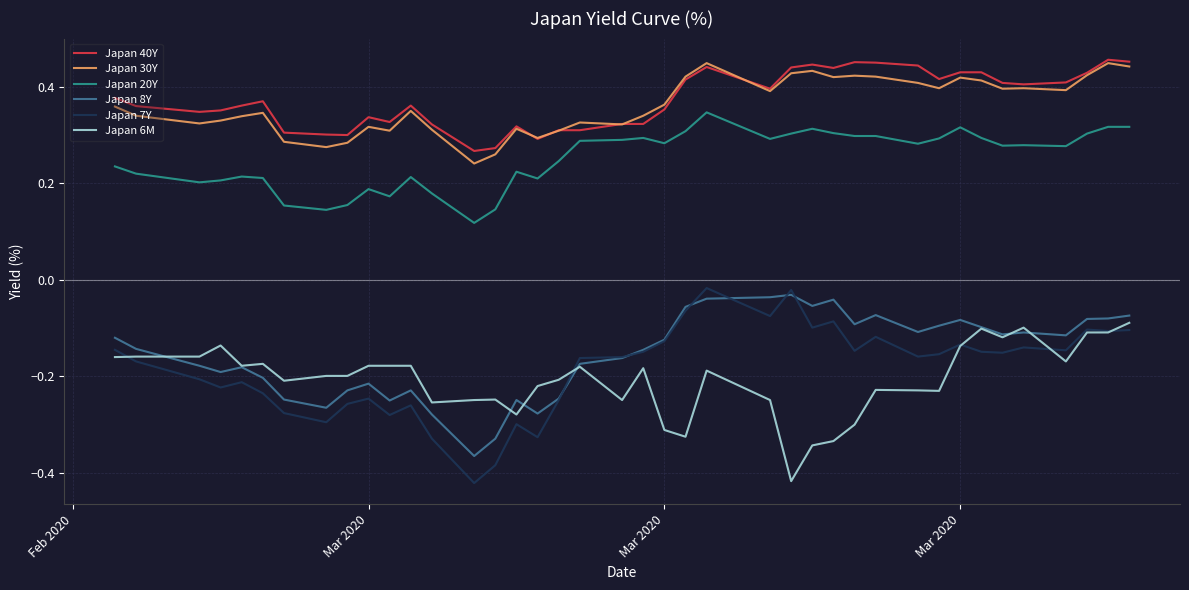

True or false: Japan 40Y and Japan 6M cross at least once.

False